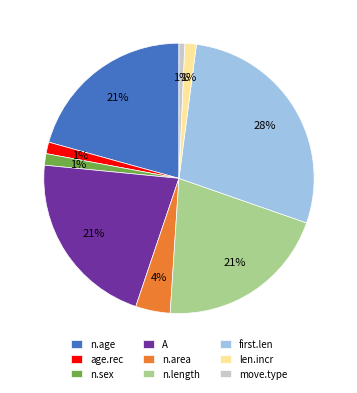

To the nearest percent, what is the average slice percentage?

11%